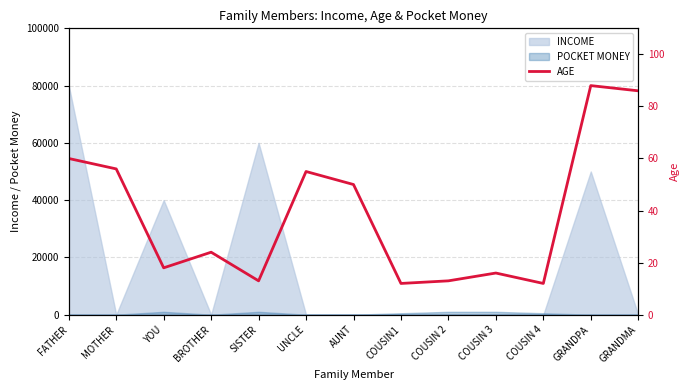

What is the approximate value at COUSIN1, to the nearest 5?

10